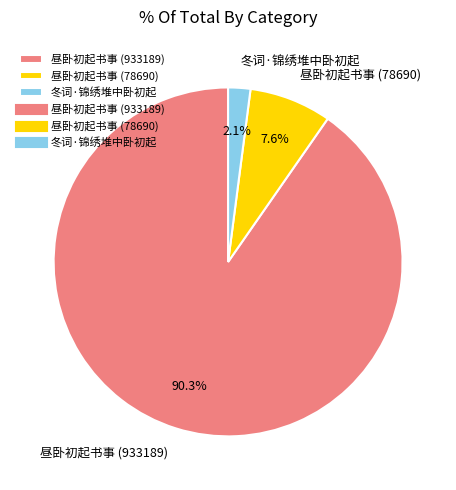

Is it true that 冬词·锦绣堆中卧初起 is 2% of the pie?

True